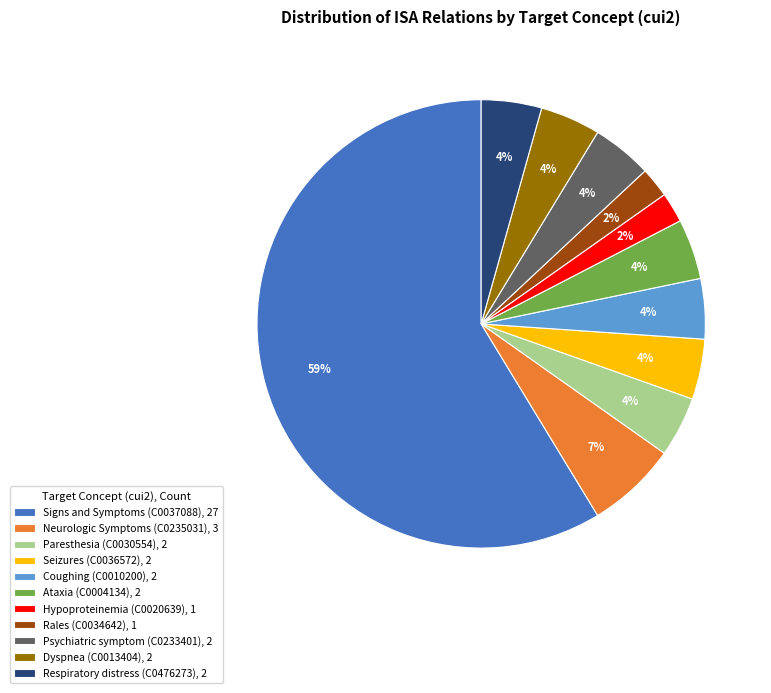

What percentage is the Rales (C0034642) slice, to the nearest percent?

2%